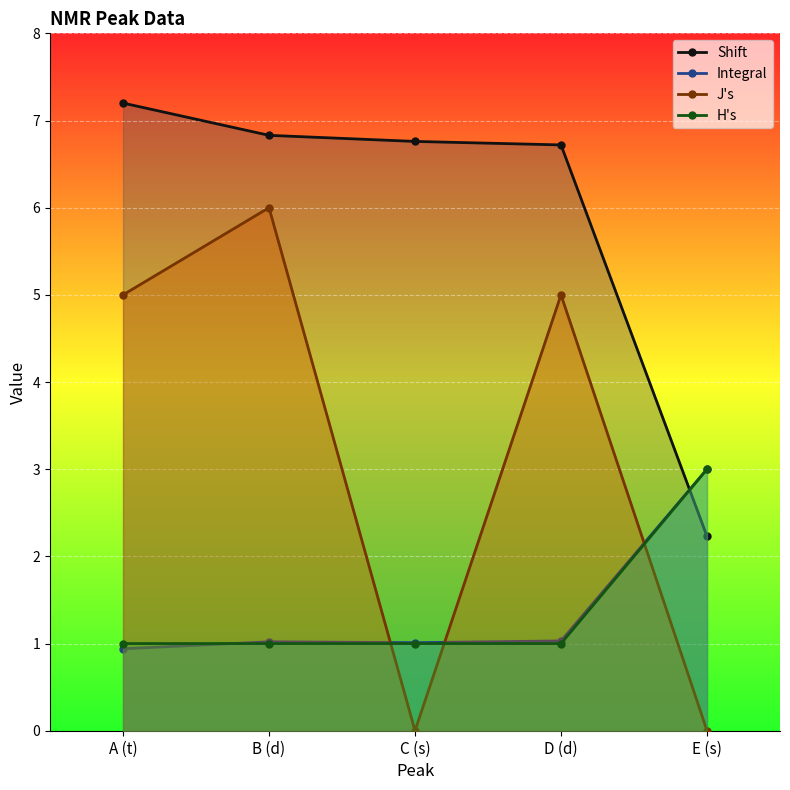

List the series in order of their peak value, highest first.

Shift, J's, Integral, H's